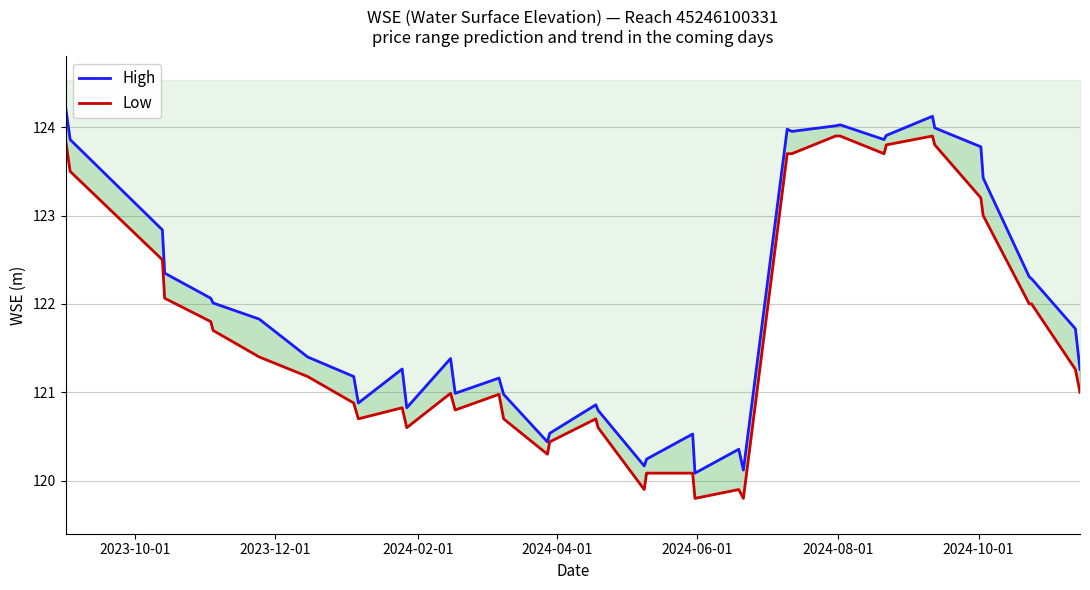

Reading left to right, what are all the values shown in this chart?

High: 124.2	123.9	122.8	122.3	122.1	122.0	121.8	121.4	121.2	120.9	121.3	120.8	121.4	121.0	121.2	121.0	120.4	120.5	120.9	120.8	120.2	120.2	120.5	120.1	120.4	120.1	124.0	124.0	124.0	124.0	123.9	123.9	124.1	124.0	123.8	123.4	122.3	122.3	121.7	121.3
Low: 123.9	123.5	122.5	122.1	121.8	121.7	121.4	121.2	120.9	120.7	120.8	120.6	121.0	120.8	121.0	120.7	120.3	120.4	120.7	120.6	119.9	120.1	120.1	119.8	119.9	119.8	123.7	123.7	123.9	123.9	123.7	123.8	123.9	123.8	123.2	123.0	122.0	122.0	121.3	121.0